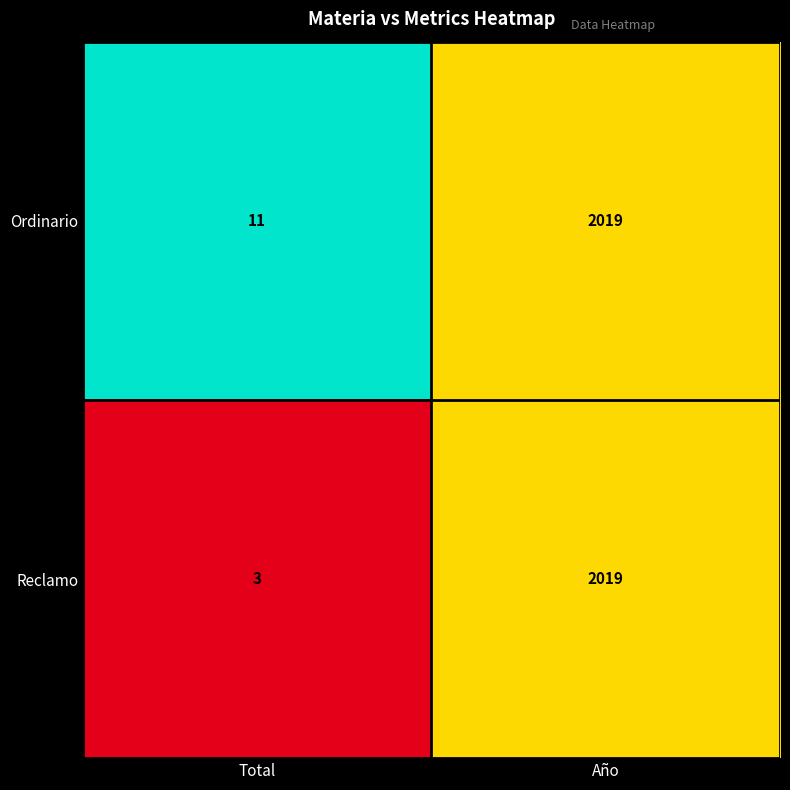

At which label is Reclamo closest to 1011?

Total